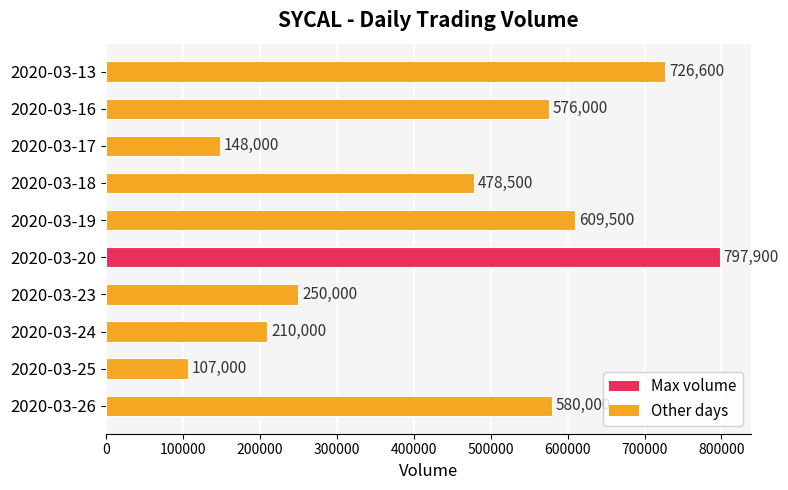

At which label is the value closest to 452450?

2020-03-18